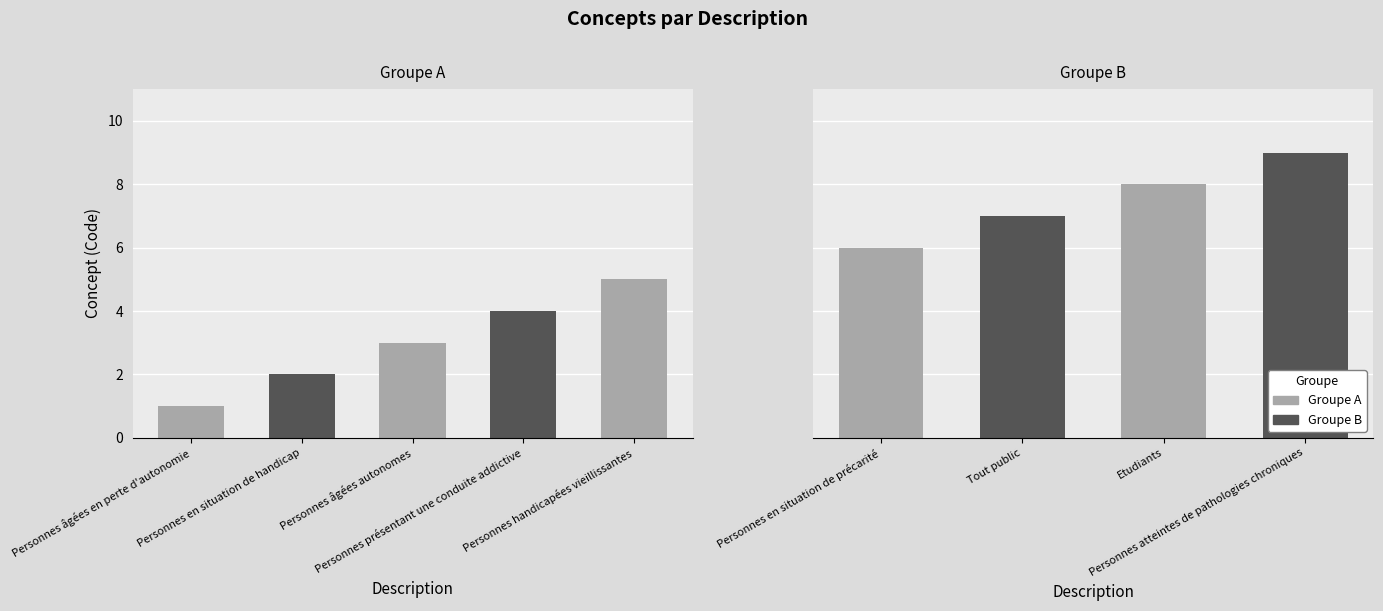

The value at Personnes en situation de handicap is 2. True or false?

True